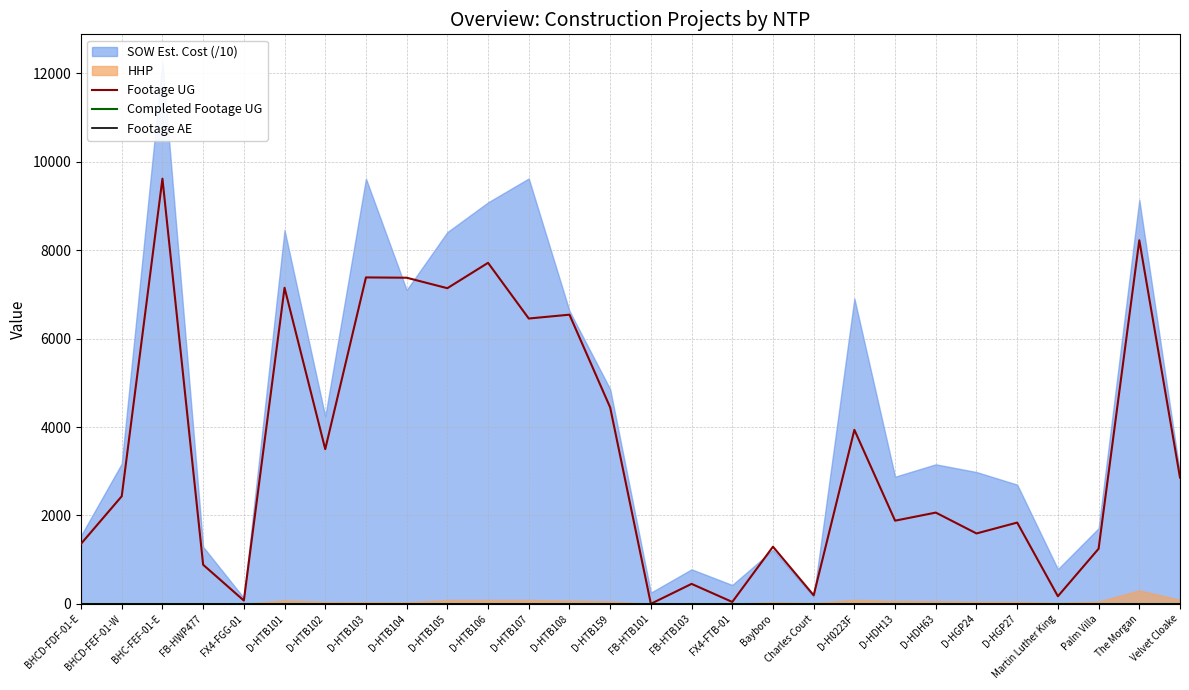

What is the label of the 18th point from the right?

D-HTB106